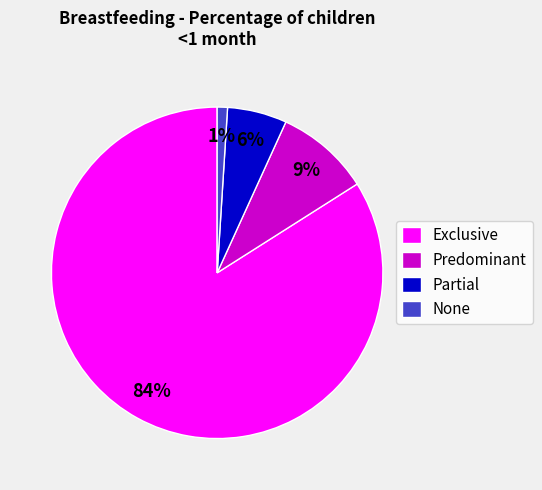

What percentage is the Predominant slice, to the nearest percent?

9%